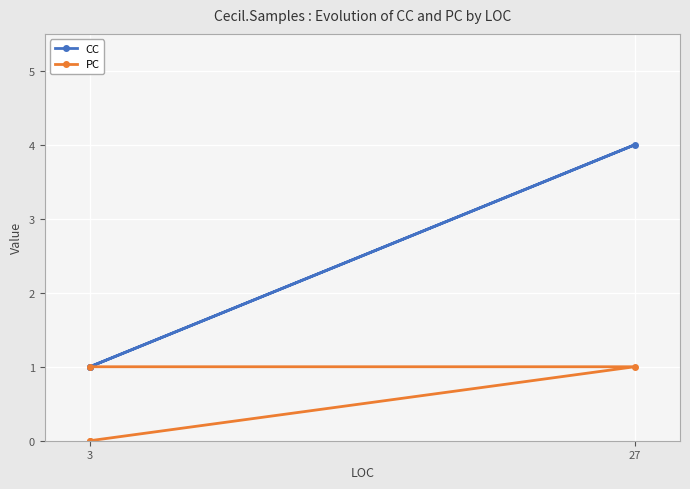

What is the difference between the maximum and minimum values in the PC series?

1